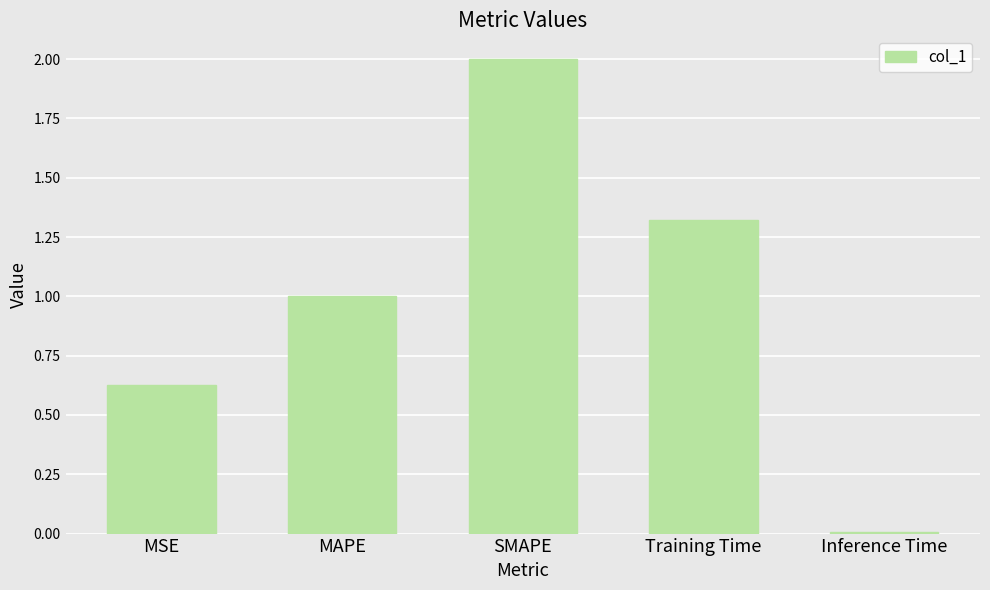

What is the approximate value at MAPE?

1.0